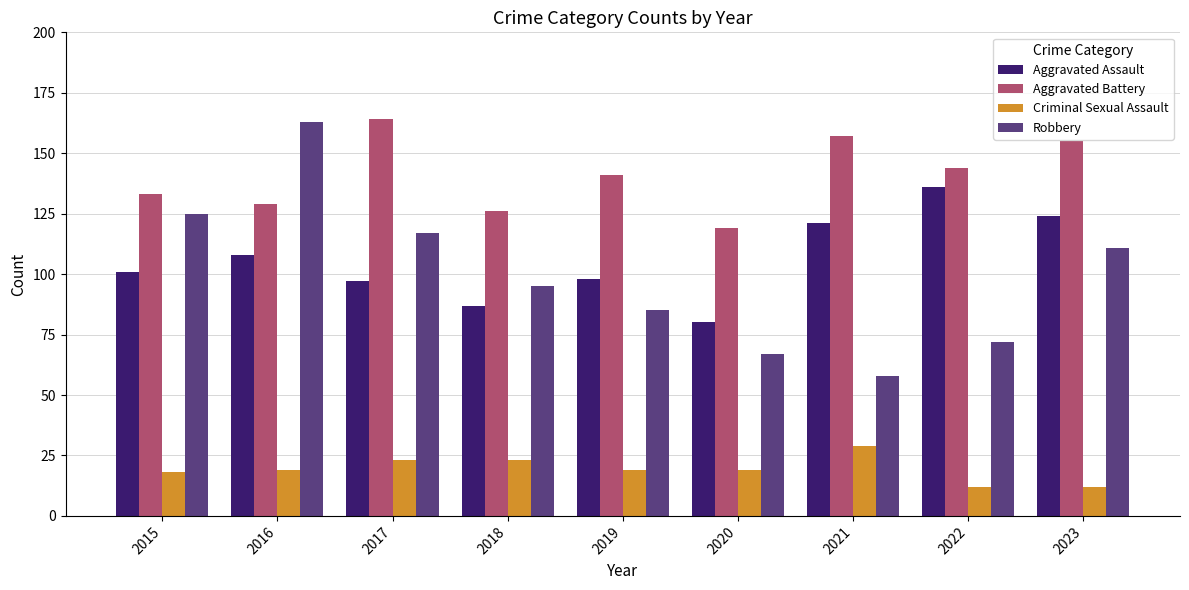

At which label does Aggravated Battery reach its minimum?

2020